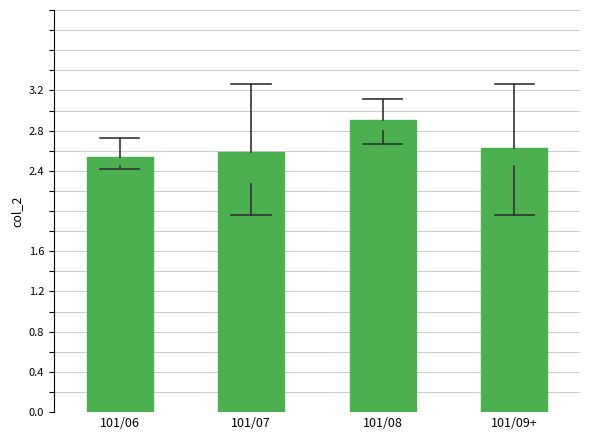

What is the change in value from 101/06 to 101/09+?

+0.1